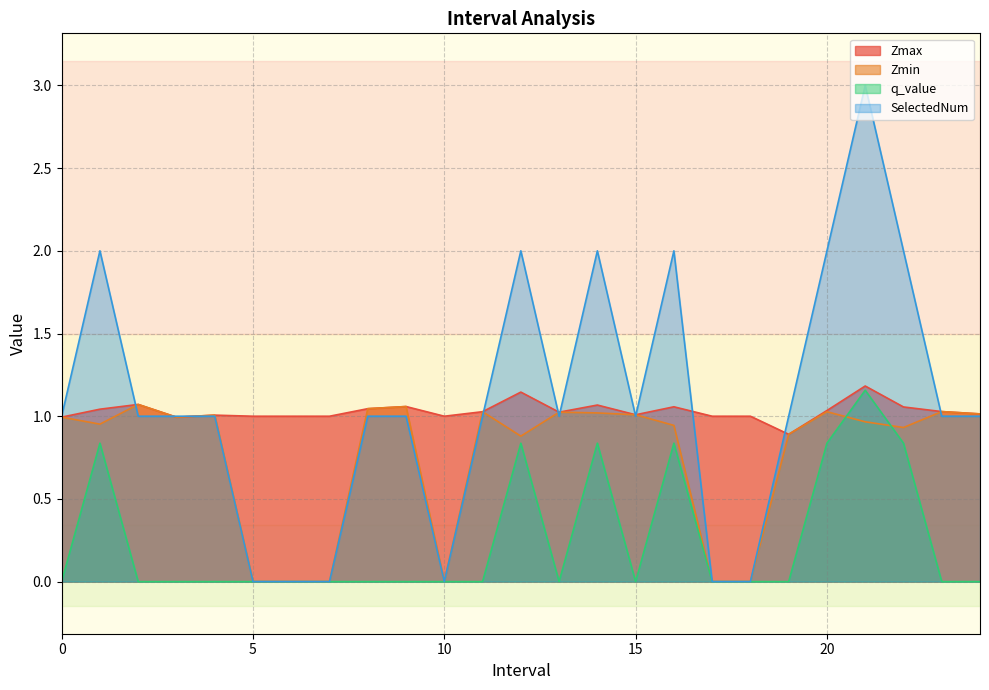

Reading left to right, list all the values displayed in this chart.

Zmax: 0=1.0	1=1.0	2=1.1	3=1.0	4=1.0	5=1.0	6=1.0	7=1.0	8=1.0	9=1.1	10=1.0	11=1.0	12=1.1	13=1.0	14=1.1	15=1.0	16=1.1	17=1.0	18=1.0	19=0.9	20=1.0	21=1.2	22=1.1	23=1.0	24=1.0
Zmin: 0=1.0	1=1.0	2=1.1	3=1.0	4=1.0	5=0.0	6=0.0	7=0.0	8=1.0	9=1.1	10=0.0	11=1.0	12=0.9	13=1.0	14=1.0	15=1.0	16=0.9	17=0.0	18=0.0	19=0.9	20=1.0	21=1.0	22=0.9	23=1.0	24=1.0
q_value: 0=-0.0	1=0.8	2=-0.0	3=-0.0	4=-0.0	5=0.0	6=0.0	7=0.0	8=-0.0	9=-0.0	10=0.0	11=-0.0	12=0.8	13=-0.0	14=0.8	15=-0.0	16=0.8	17=0.0	18=0.0	19=-0.0	20=0.8	21=1.2	22=0.8	23=-0.0	24=-0.0
SelectedNum: 0=1.0	1=2.0	2=1.0	3=1.0	4=1.0	5=0.0	6=0.0	7=0.0	8=1.0	9=1.0	10=0.0	11=1.0	12=2.0	13=1.0	14=2.0	15=1.0	16=2.0	17=0.0	18=0.0	19=1.0	20=2.0	21=3.0	22=2.0	23=1.0	24=1.0